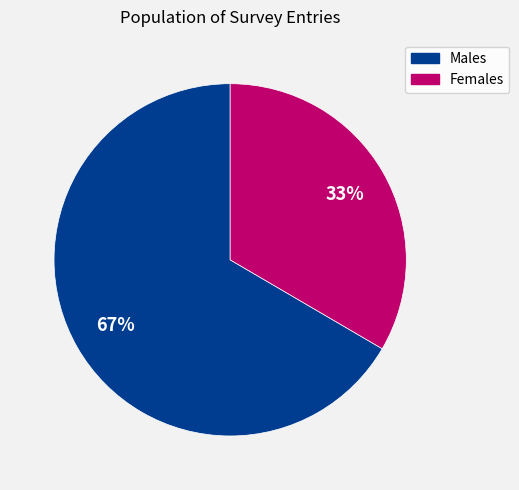

To the nearest percent, what is the average slice percentage?

50%